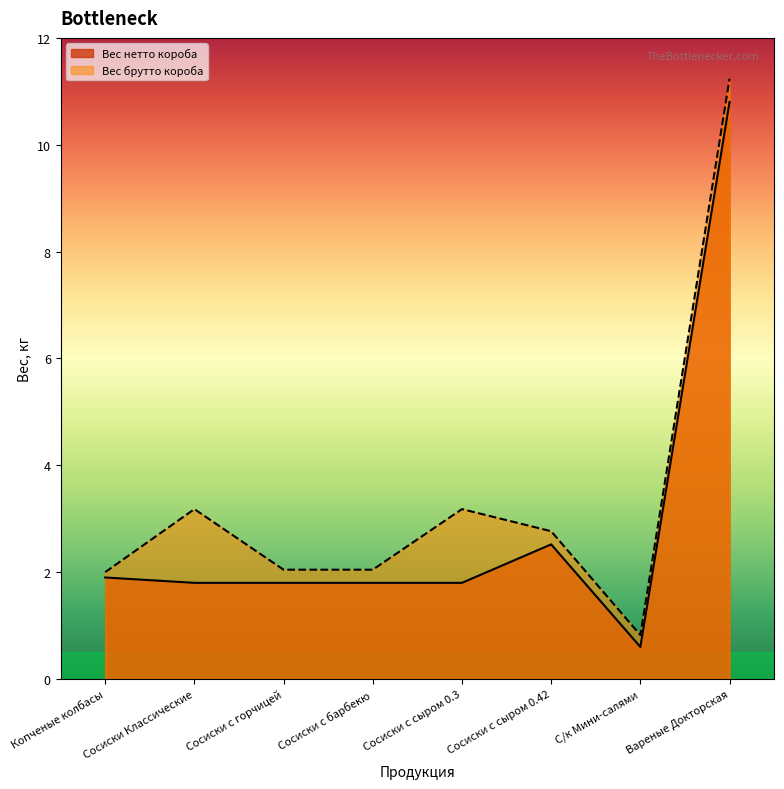

At which label does Вес нетто короба first exceed 1?

Копченые колбасы